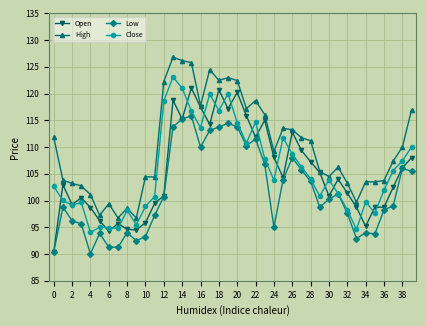

What is the value of the Low point at the 26th from the left?

103.9